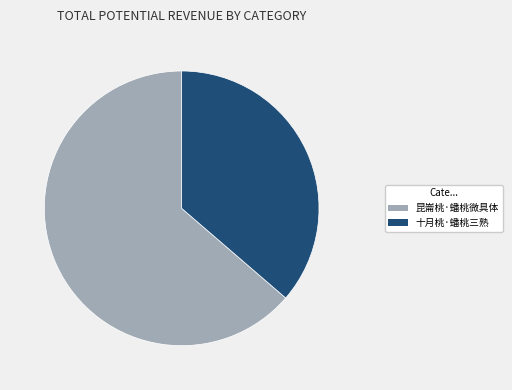

Does 昆崙桃·蟠桃微具体 represent more than half of the total?

Yes